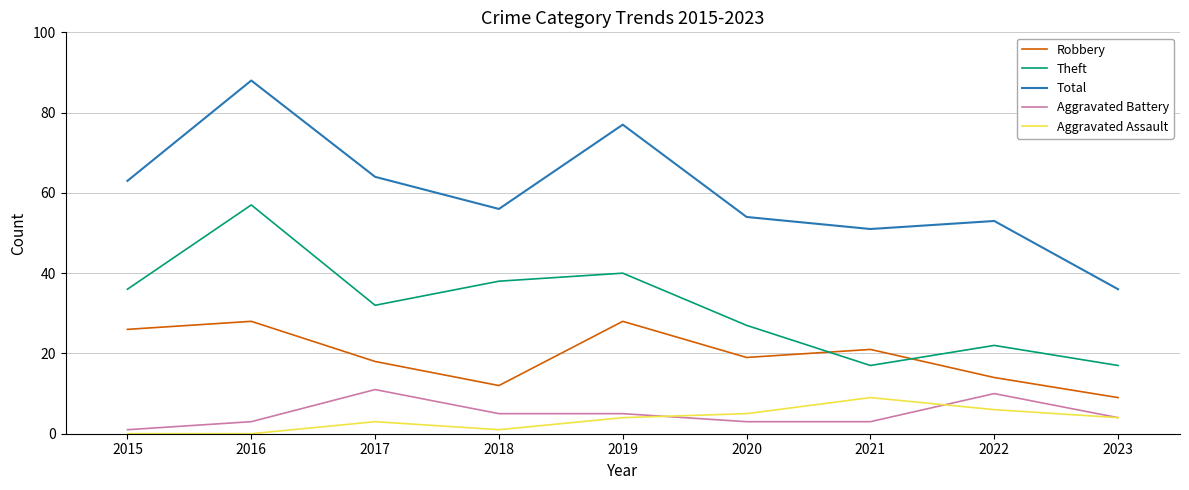

Between 2017 and 2018, which series saw the biggest shift?

Total